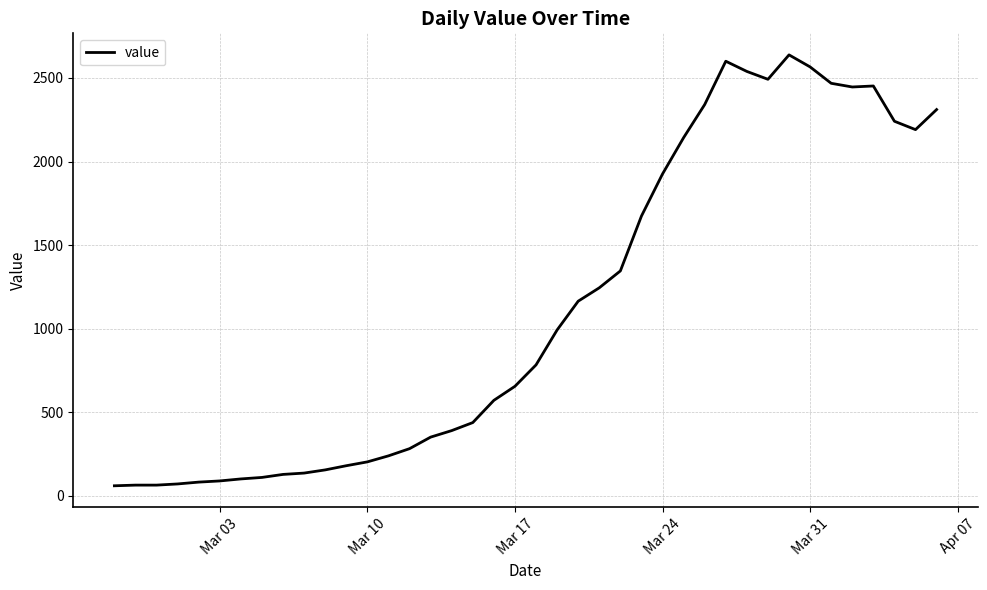

What is the difference between the maximum and minimum values?

2577